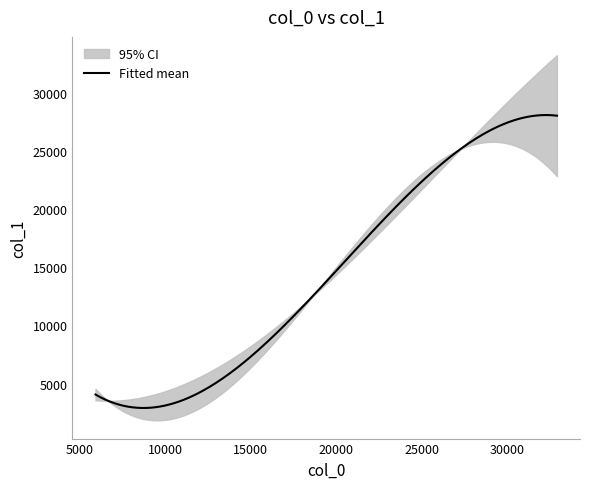

What is the lowest value of the Fitted mean series?

2918.2